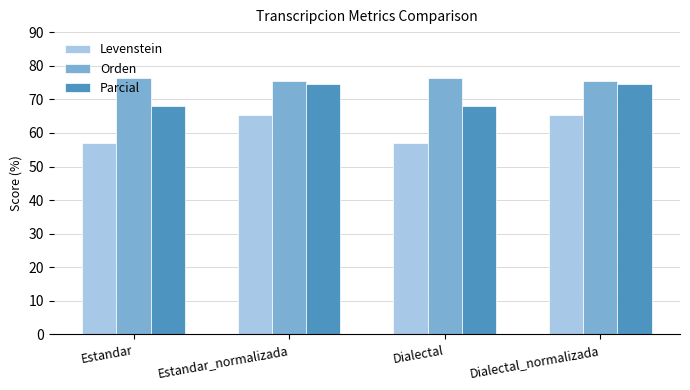

What are all the series names shown in the legend?

Levenstein, Orden, Parcial